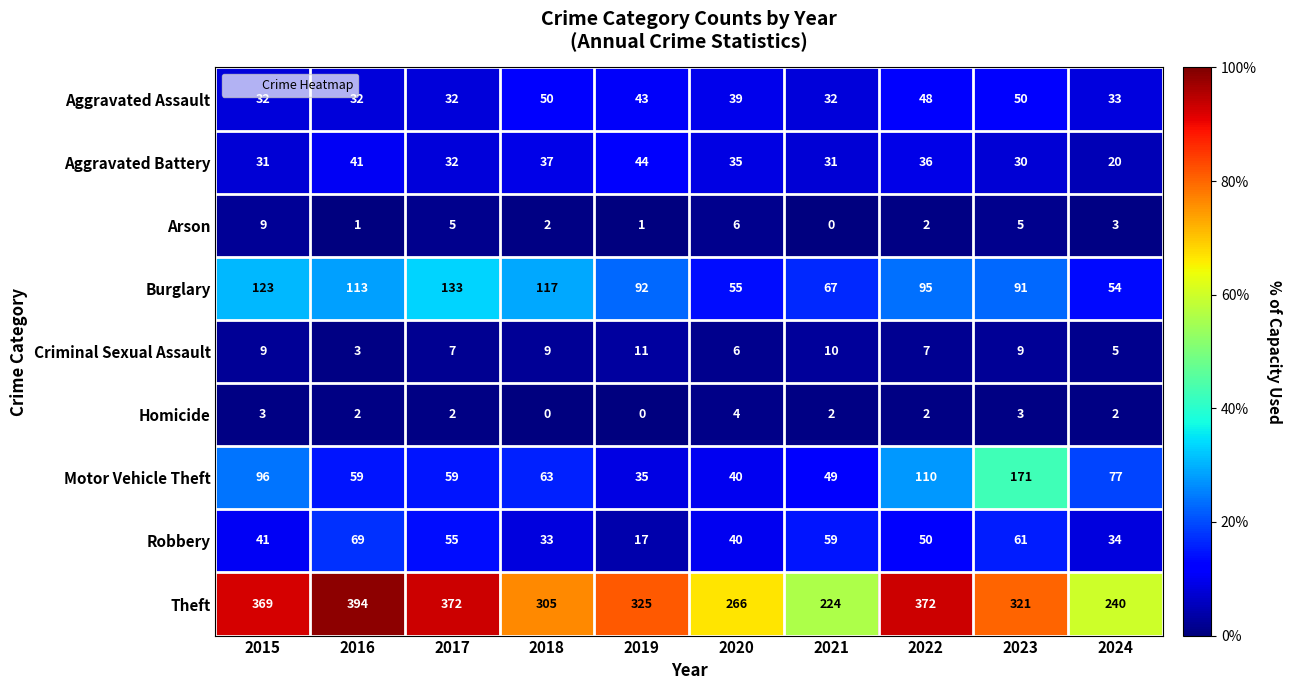

Is it true that Theft equals 224 at 2021?

True